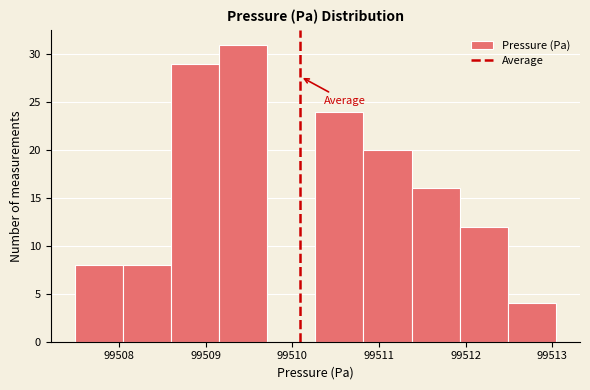

What is the height of the bar covering 99508.0 to 99508.6 on the x-axis? Neither the bar edges nor the heights are printed on the chart, so give them approximately, as read against the axes.

8